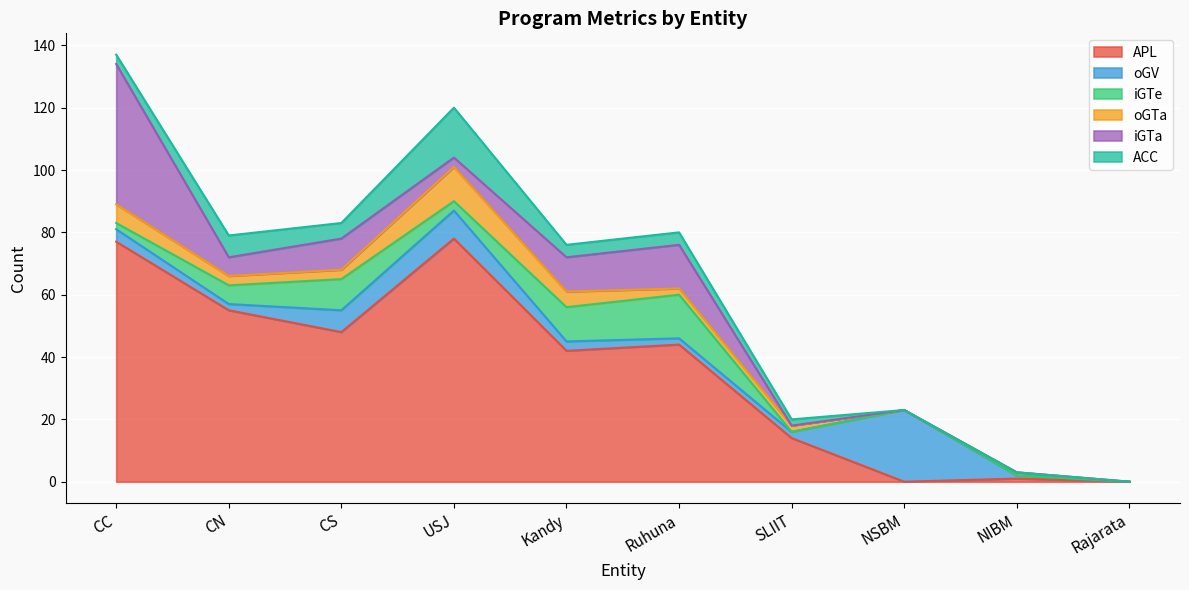

What is the average value of the oGV series?

5